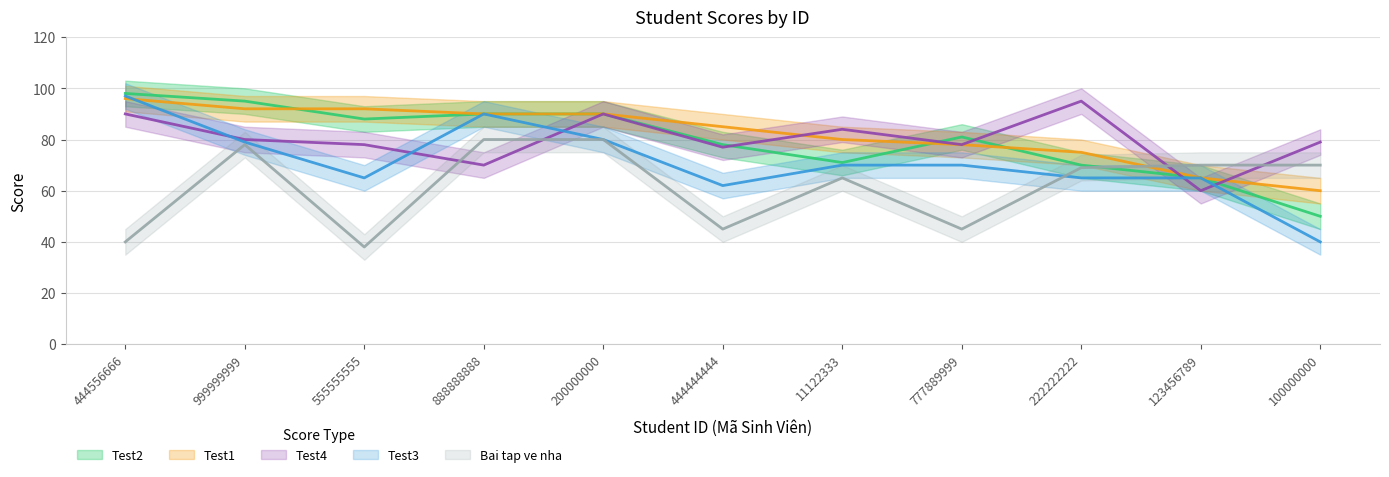

At how many categories does at least one series exceed 92?

3